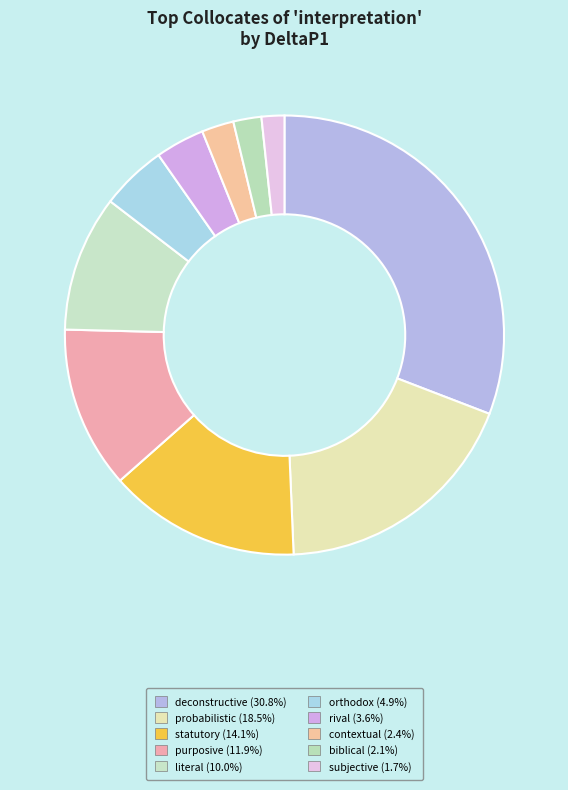

Combined, what portion of the pie is subjective and biblical?

3.7%